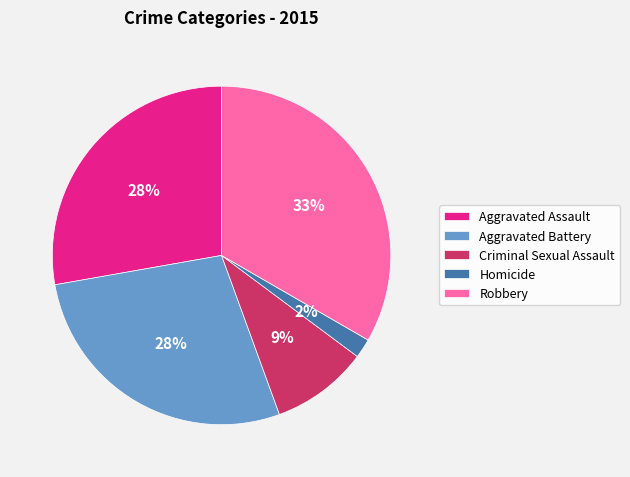

What percentage is the Aggravated Battery slice, to the nearest percent?

28%